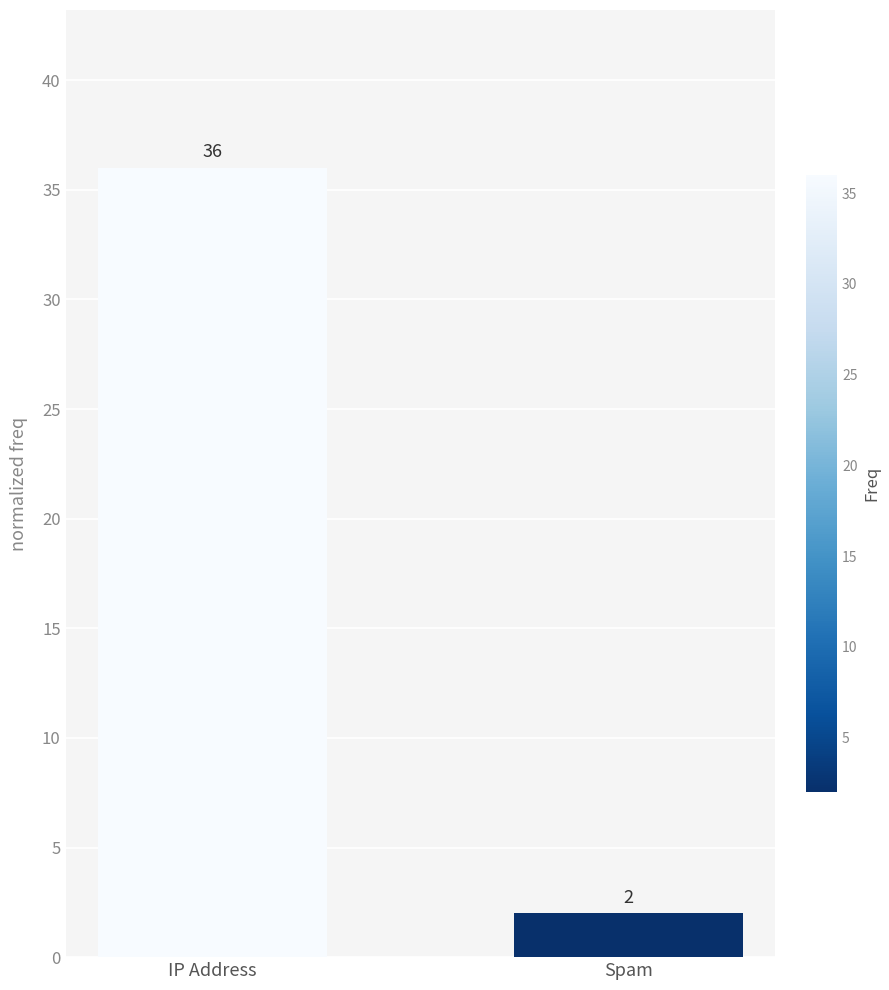

Rank the categories by value from lowest to highest.

Spam, IP Address